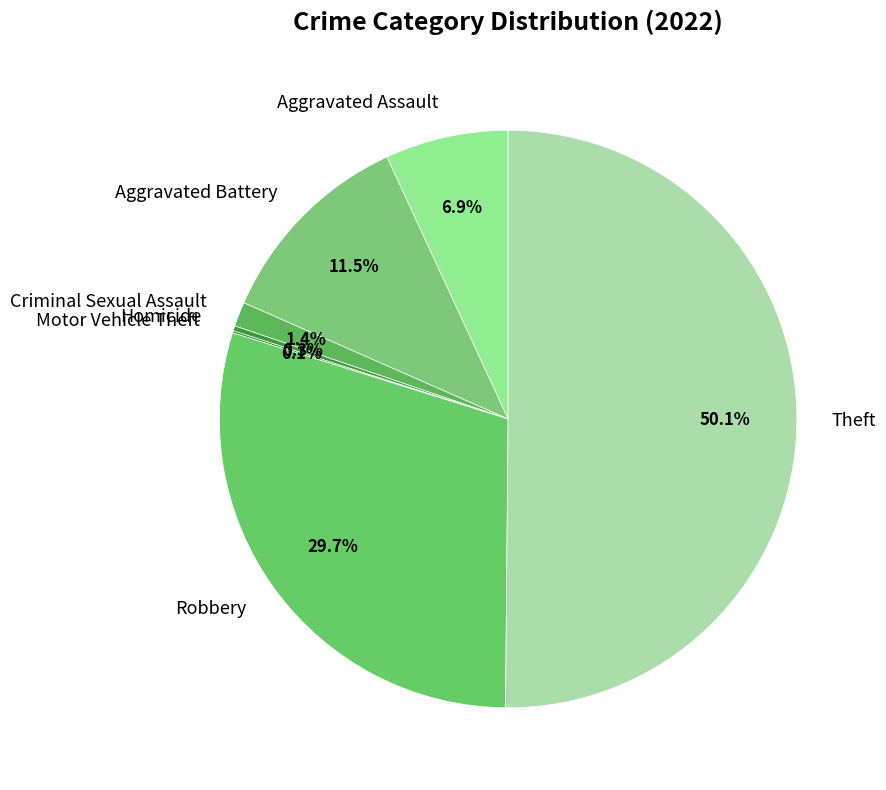

Which category accounts for the majority?

Theft